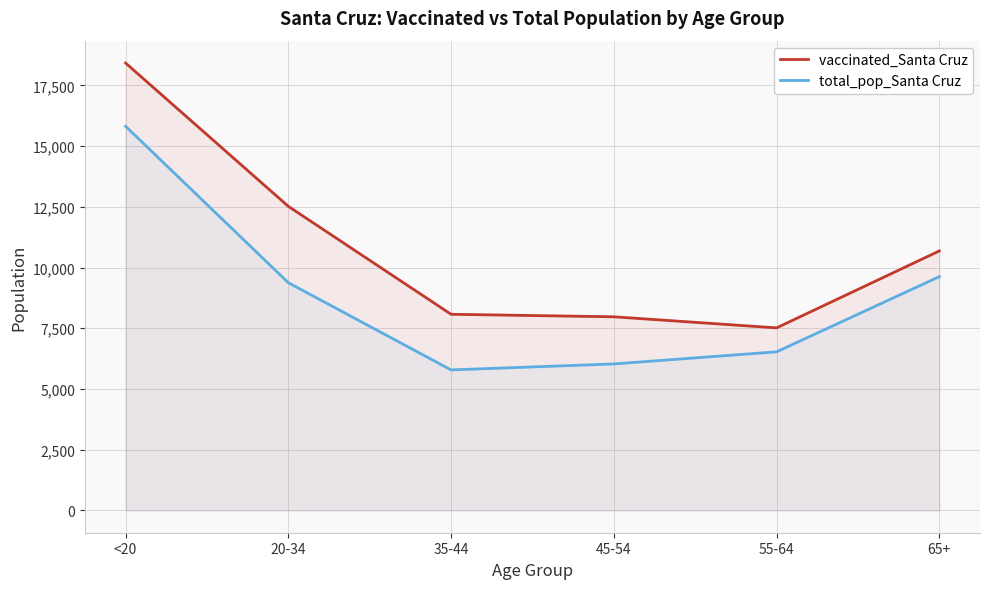

What is the label of the 6th point from the left?

65+